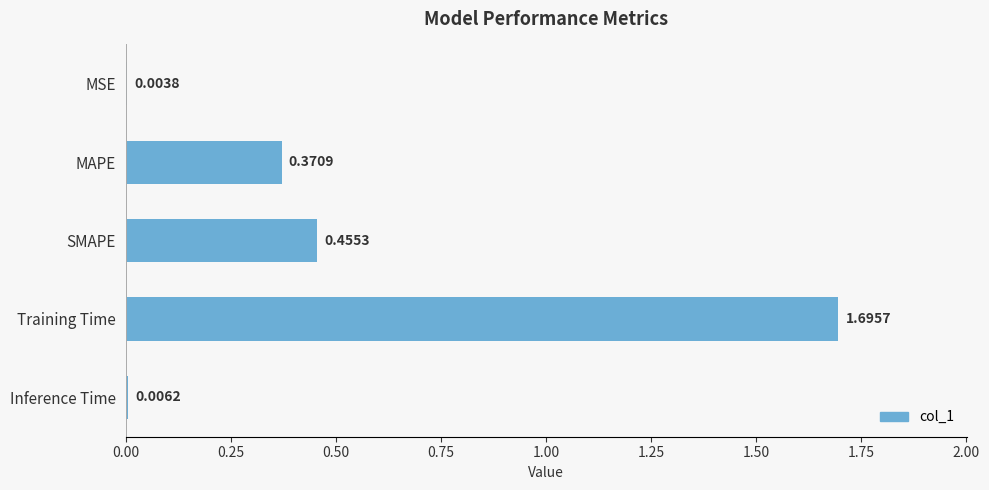

What is the sum of all values?

2.5